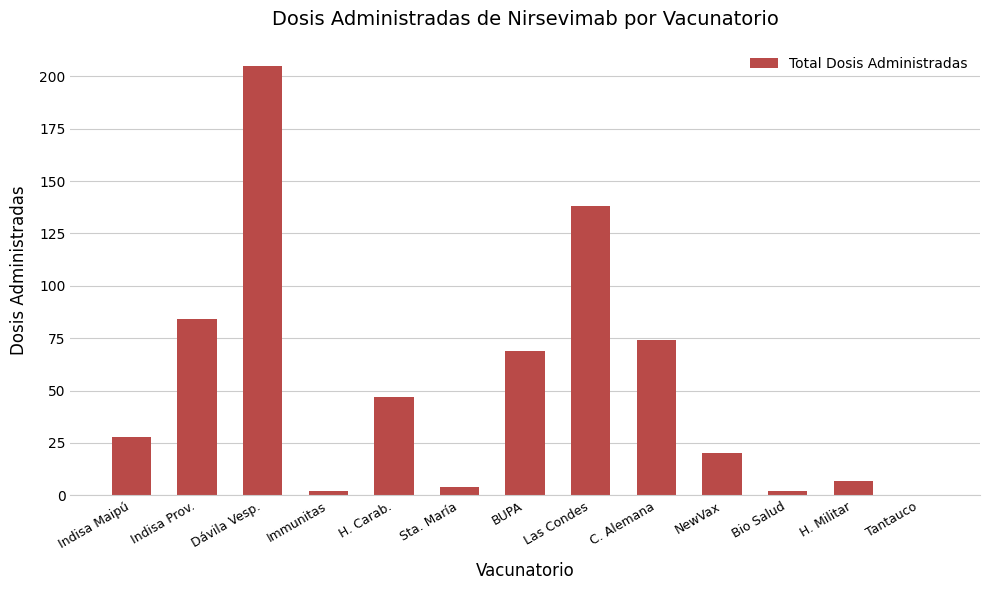

At which label is the value closest to 102?

Indisa Prov.